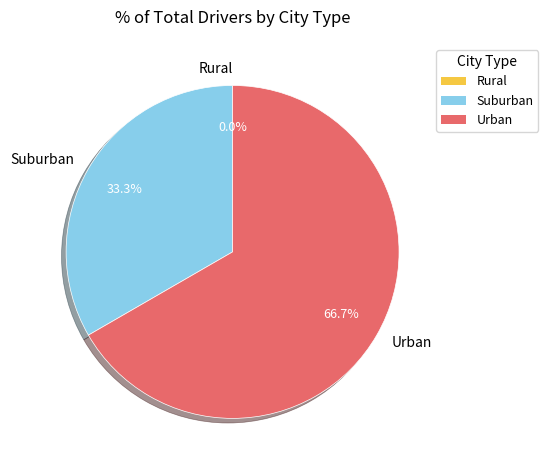

What percentage is the 1 slice, to the nearest percent?

33%